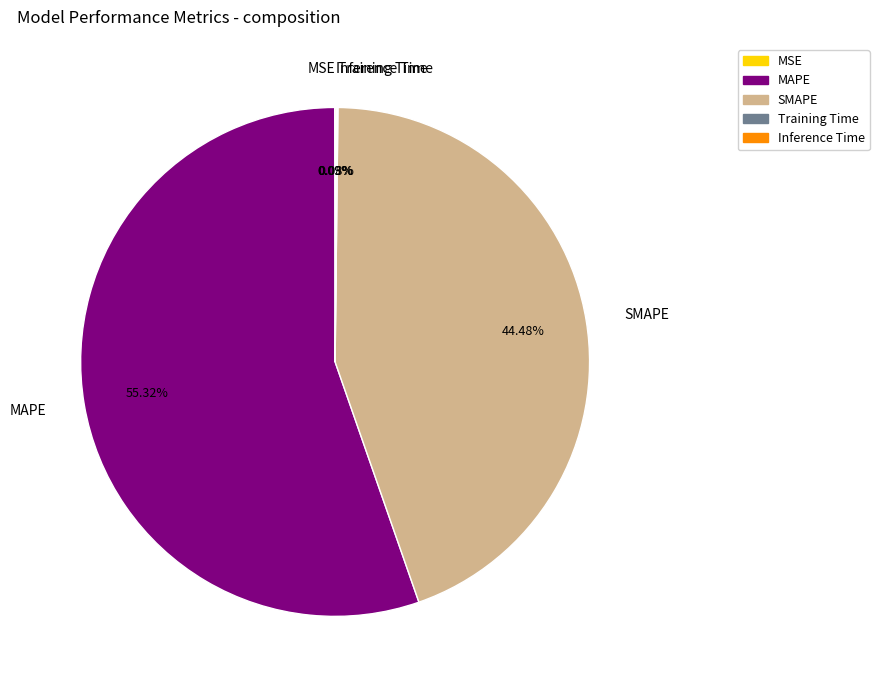

Does any single category account for the majority?

Yes